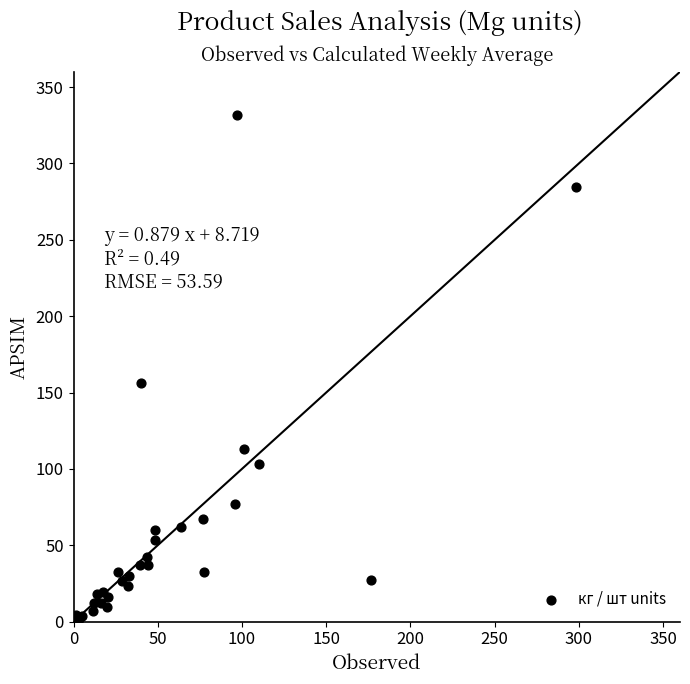

What Y value in the scatter plot is closest to 166?

156.4